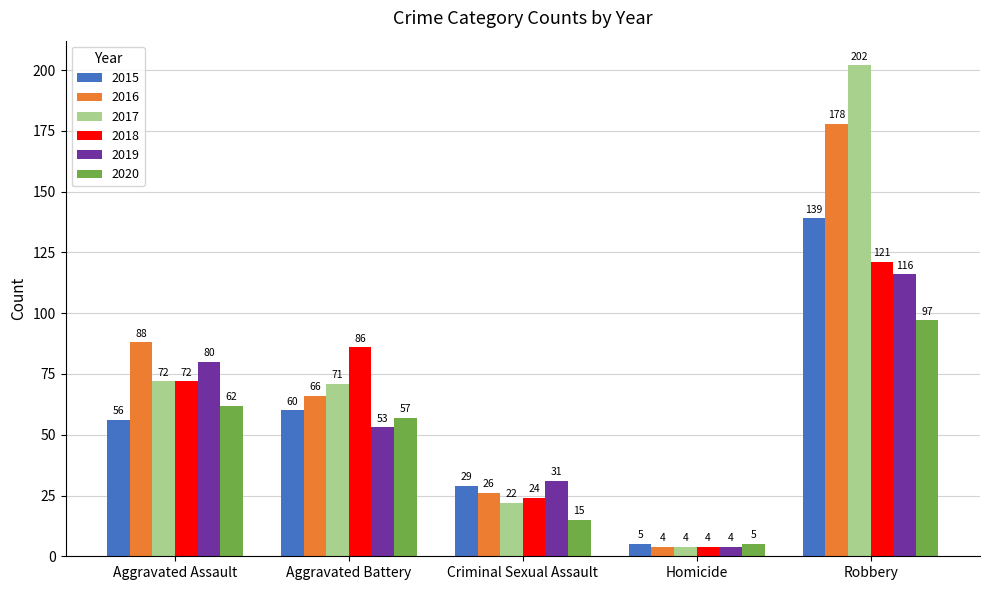

What position from the right is Aggravated Battery?

4